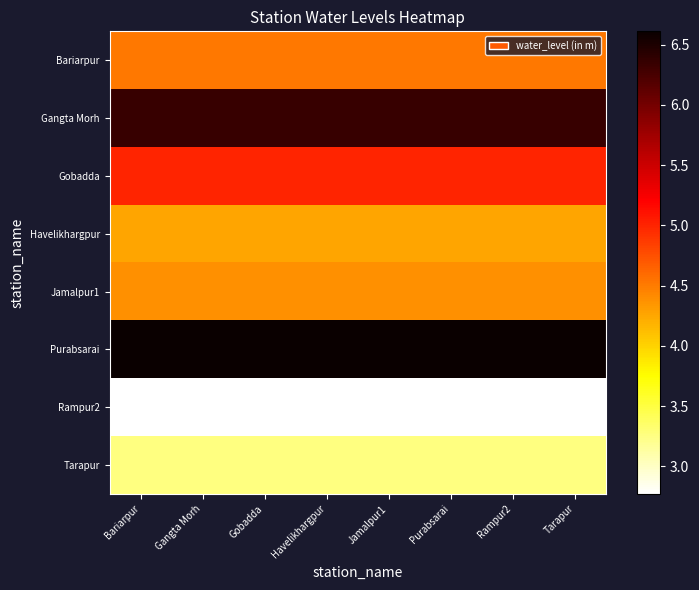

How many categories are shown in the chart?

8